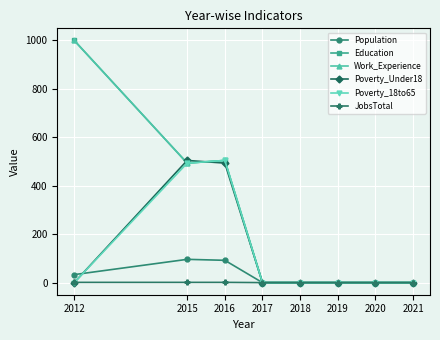

Is this an area chart (filled region under the line)?

No